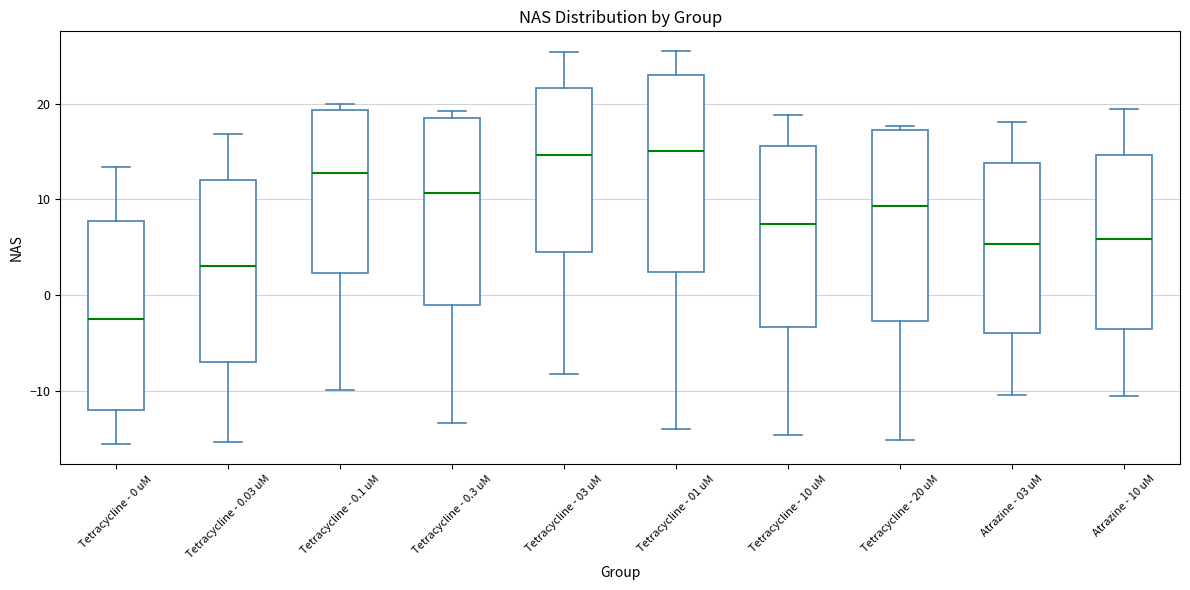

Reading left to right, transcribe this box plot: for each box, give where its median line is, the range the box spans, and where its two whiskers end, as read against the y-axis. The values are not printed on the chart, so give them approximately, as read against the axis.

Tetracycline - 0 uM: median -2, box -12 to 8, whiskers -16 to 13
Tetracycline - 0.03 uM: median 3, box -7 to 12, whiskers -15 to 17
Tetracycline - 0.1 uM: median 13, box 2 to 19, whiskers -10 to 20
Tetracycline - 0.3 uM: median 11, box -1 to 19, whiskers -13 to 19 (just above the box's upper edge)
Tetracycline - 03 uM: median 15, box 5 to 22, whiskers -8 to 25
Tetracycline - 01 uM: median 15, box 2 to 23, whiskers -14 to 25
Tetracycline - 10 uM: median 7, box -3 to 16, whiskers -15 to 19
Tetracycline - 20 uM: median 9, box -3 to 17, whiskers -15 to 18
Atrazine - 03 uM: median 5, box -4 to 14, whiskers -10 to 18
Atrazine - 10 uM: median 6, box -3 to 15, whiskers -11 to 19